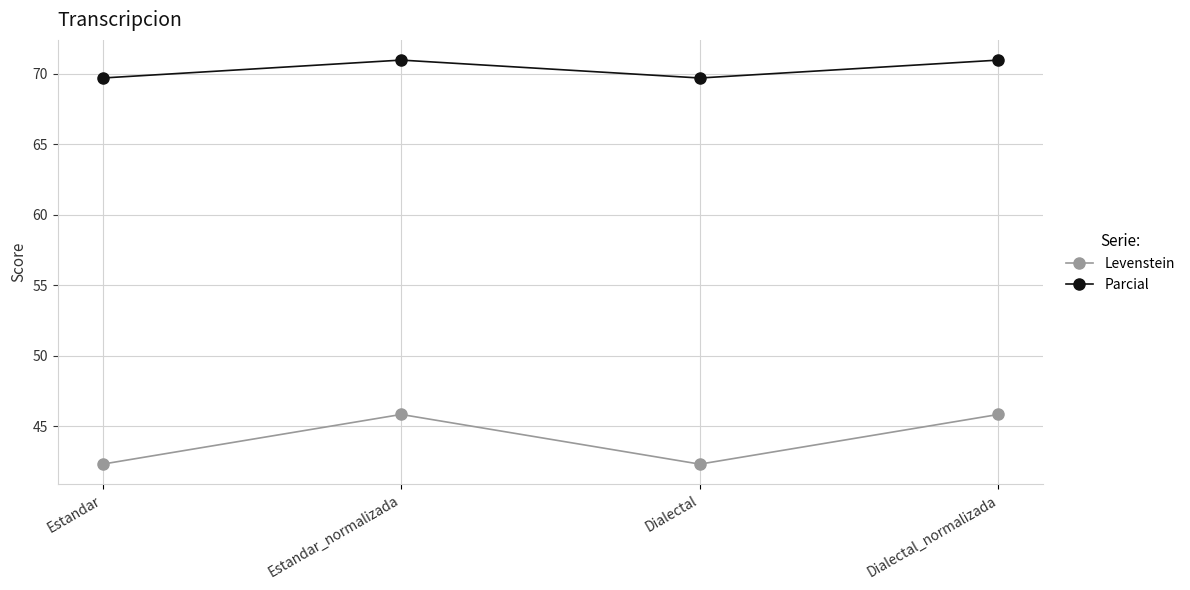

What is the average value of the Levenstein series?

44.1